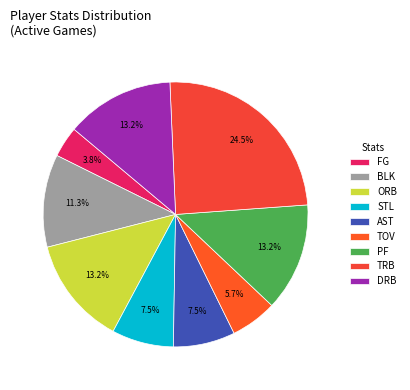

Is there a majority slice in this chart?

No